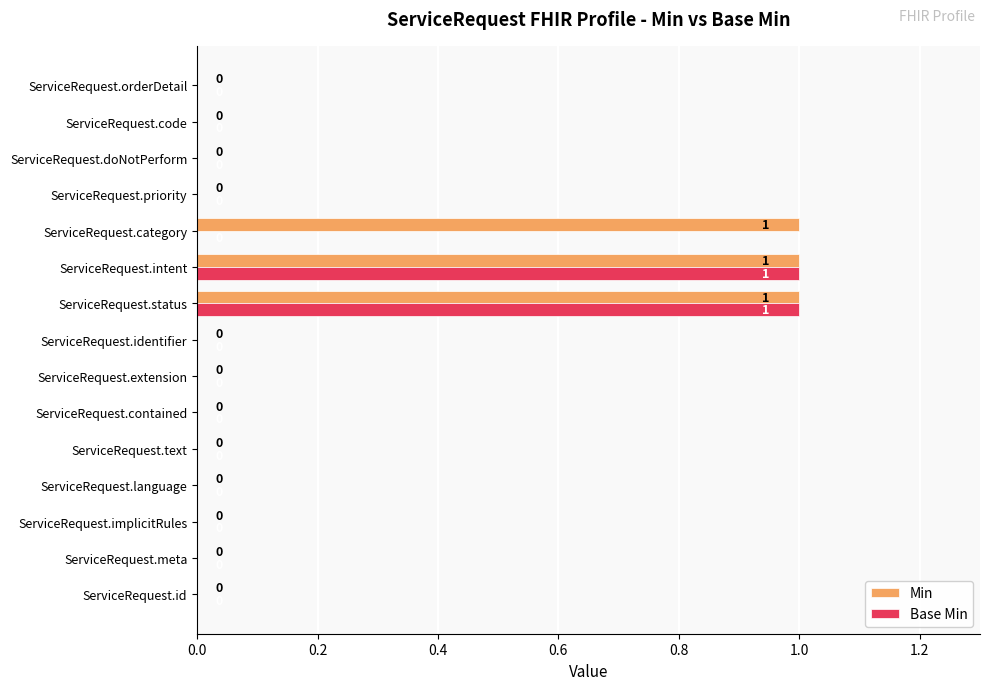

What is the sum of all Min values?

3